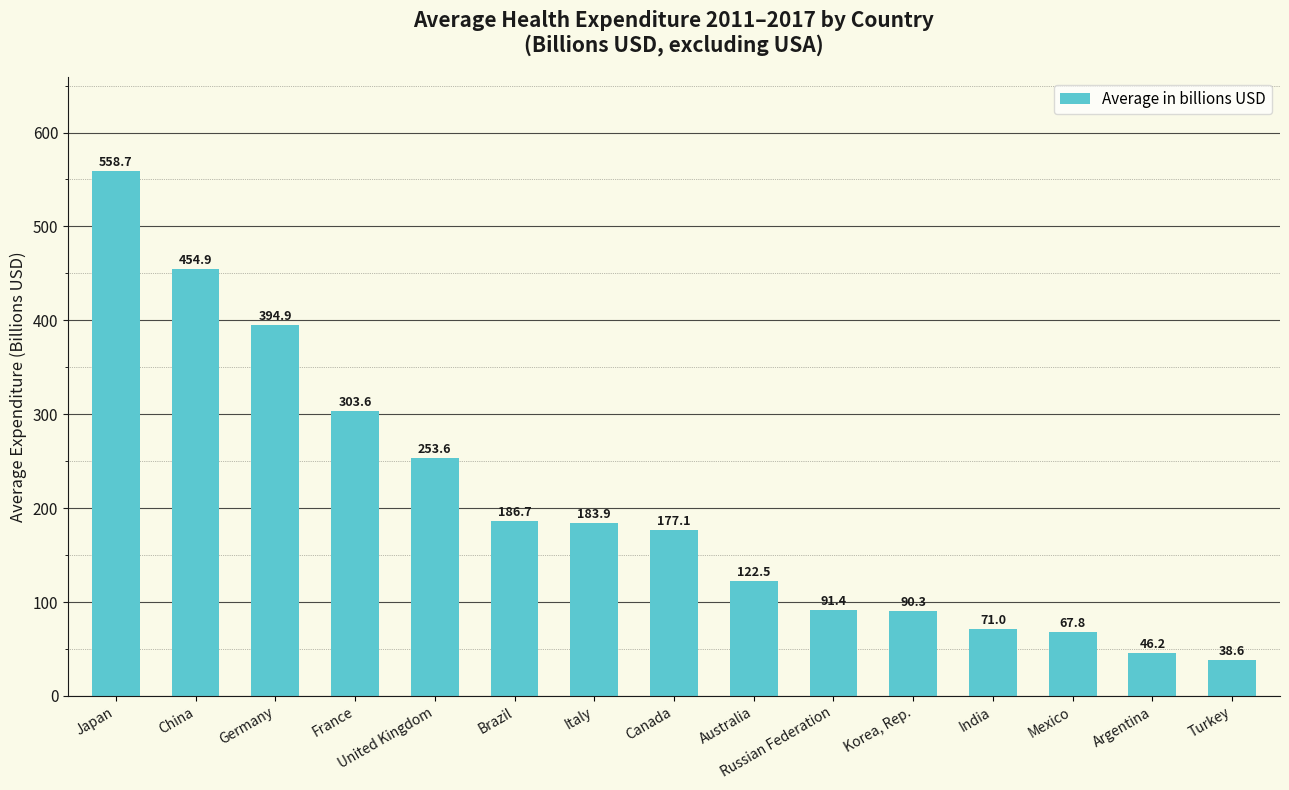

What is the change in value from Japan to Germany?

-163.8